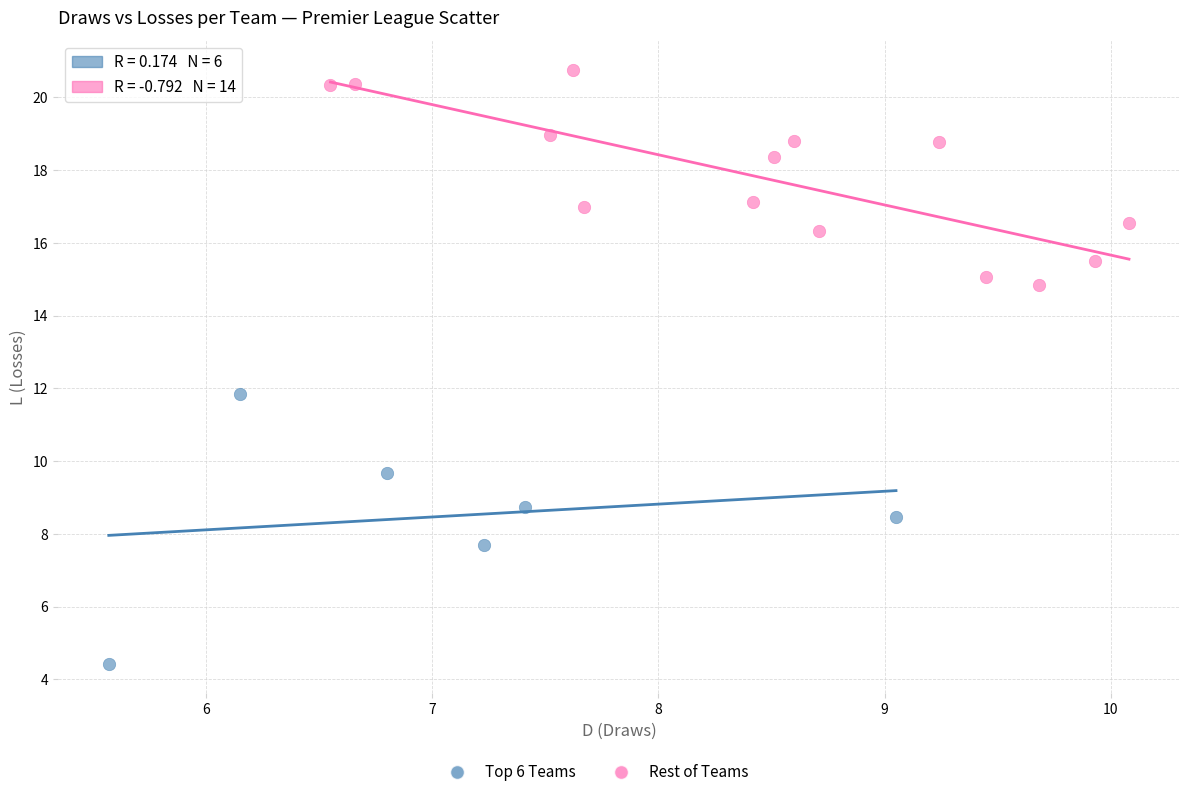

Which series contains the lowest Y value?

Top 6 Teams